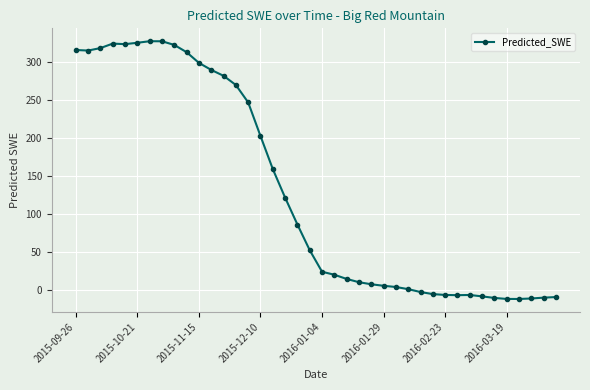

What is the average value?

130.2